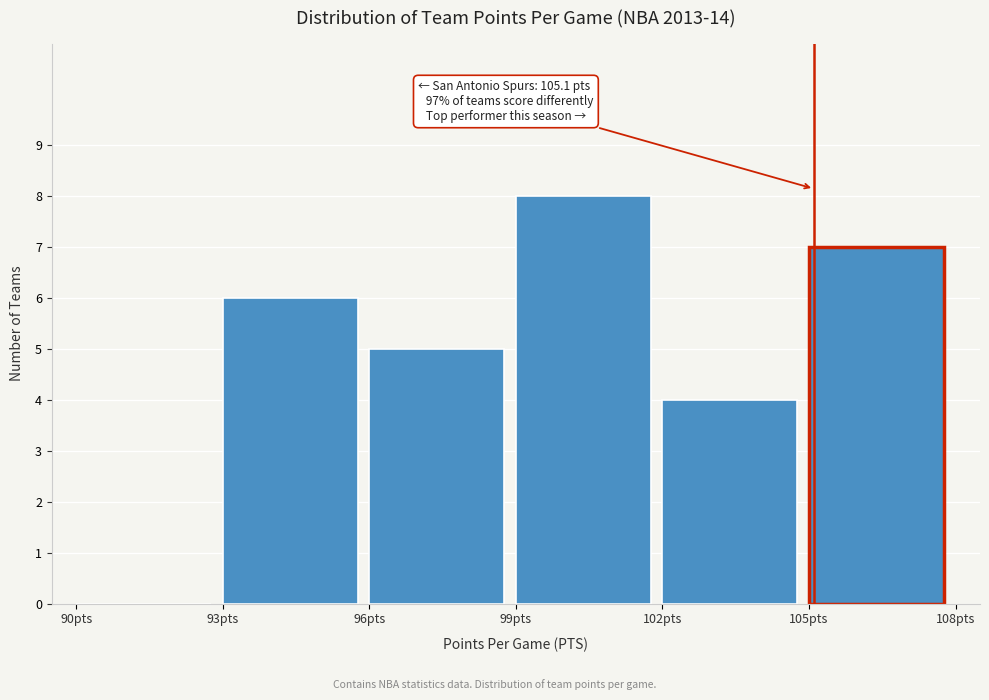

Which range on the x-axis has the tallest bar?

99 to 102